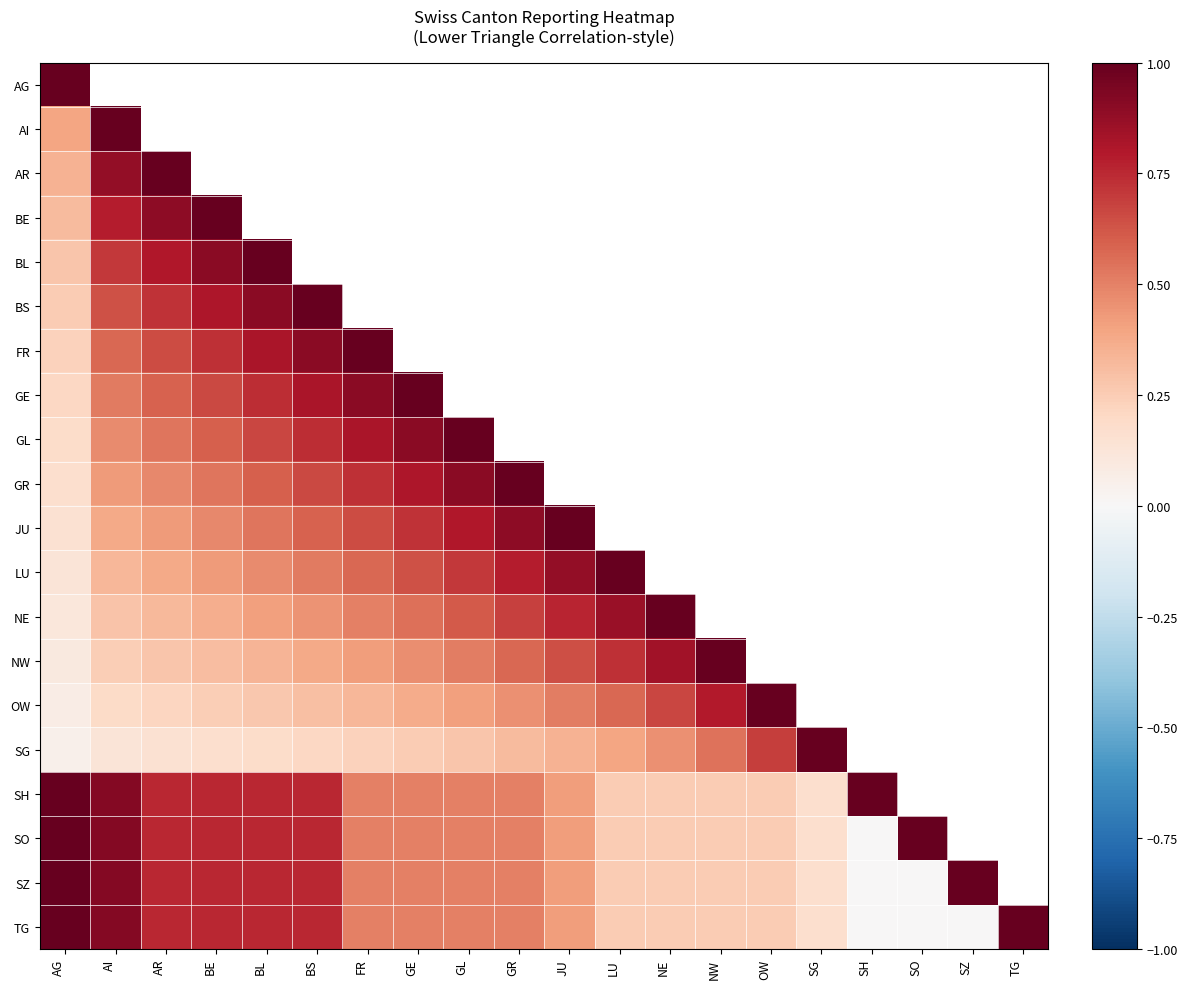

Is the value of AG at NW greater than the value of BE at BL?

No